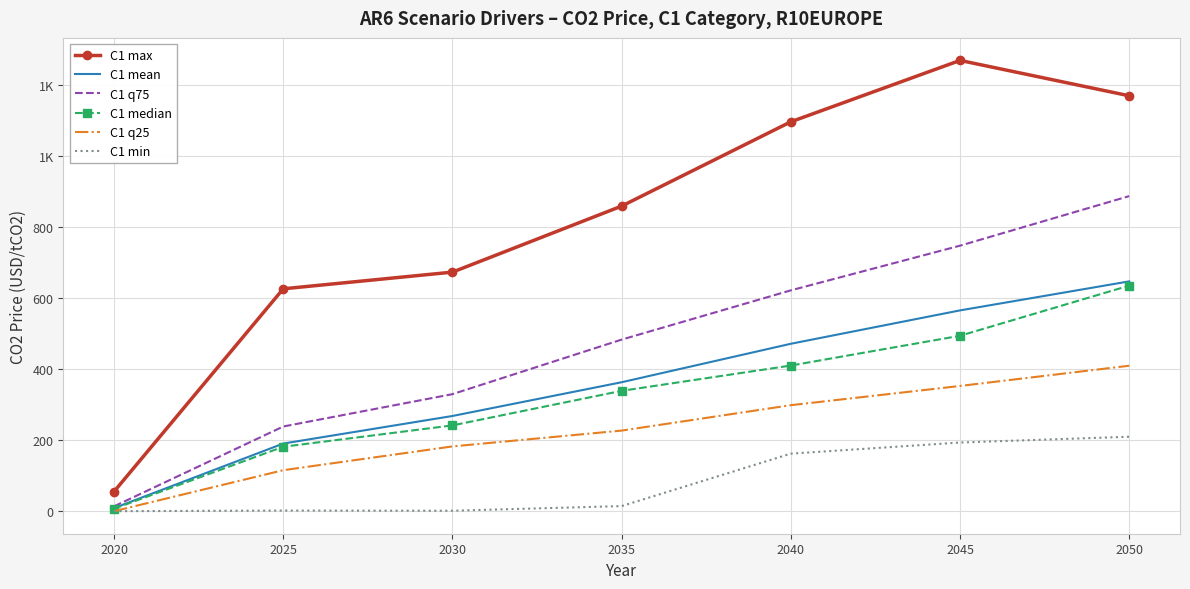

What is the total value across all series at 2025?

1354.4